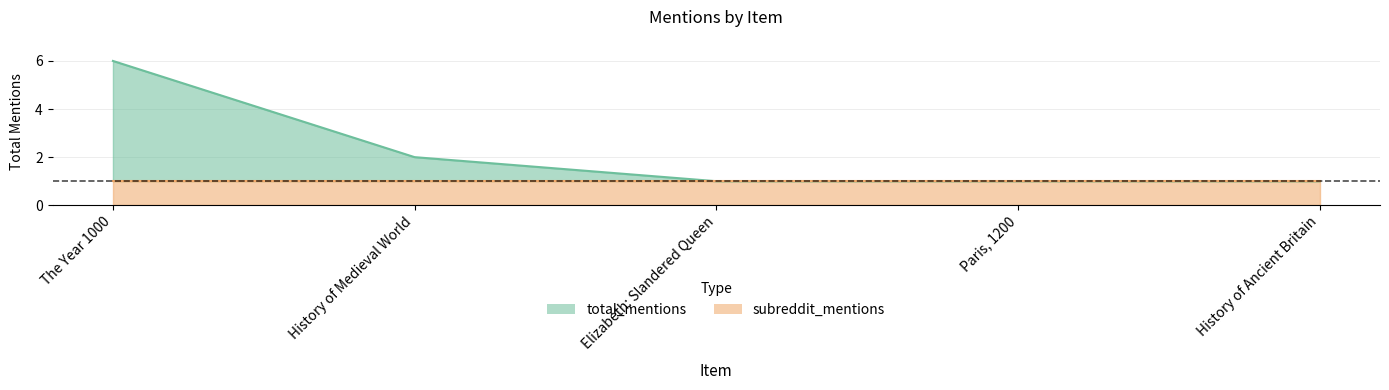

Rank the categories by value from highest to lowest.

The Year 1000, History of Medieval World, Elizabeth: Slandered Queen, Paris, 1200, History of Ancient Britain